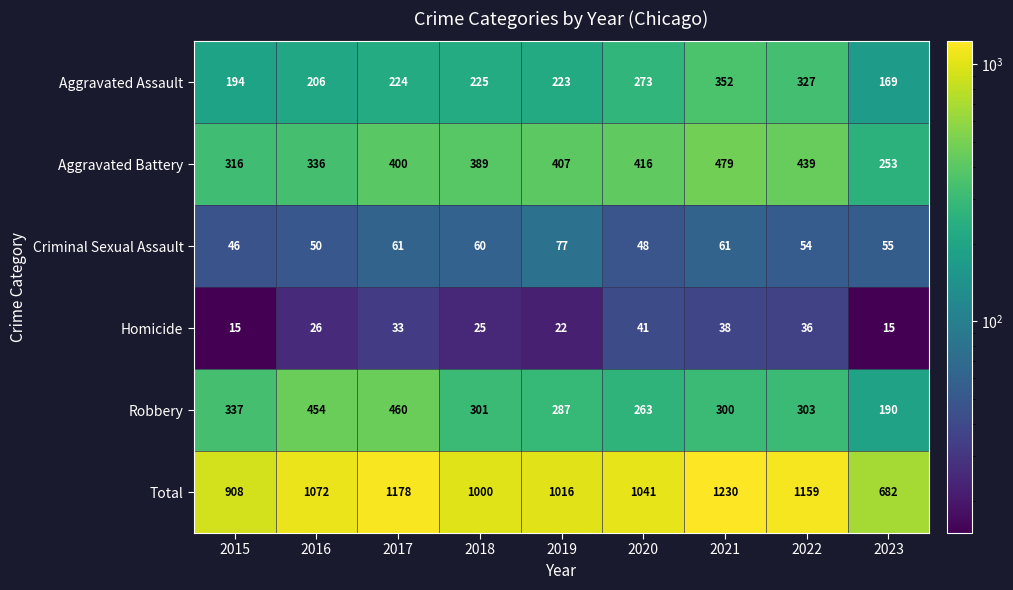

List the series in order of their peak value, lowest first.

Homicide, Criminal Sexual Assault, Aggravated Assault, Robbery, Aggravated Battery, Total